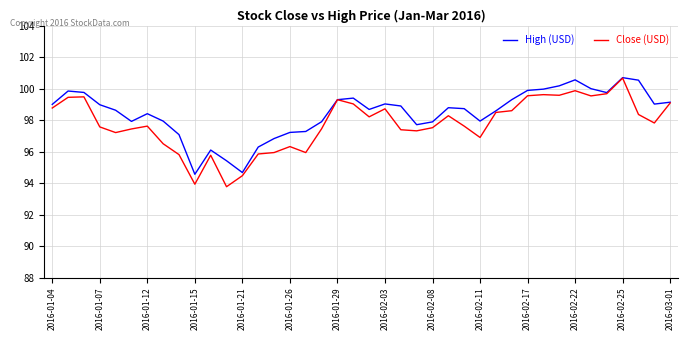

Which series has the largest range (max minus min)?

Close (USD)